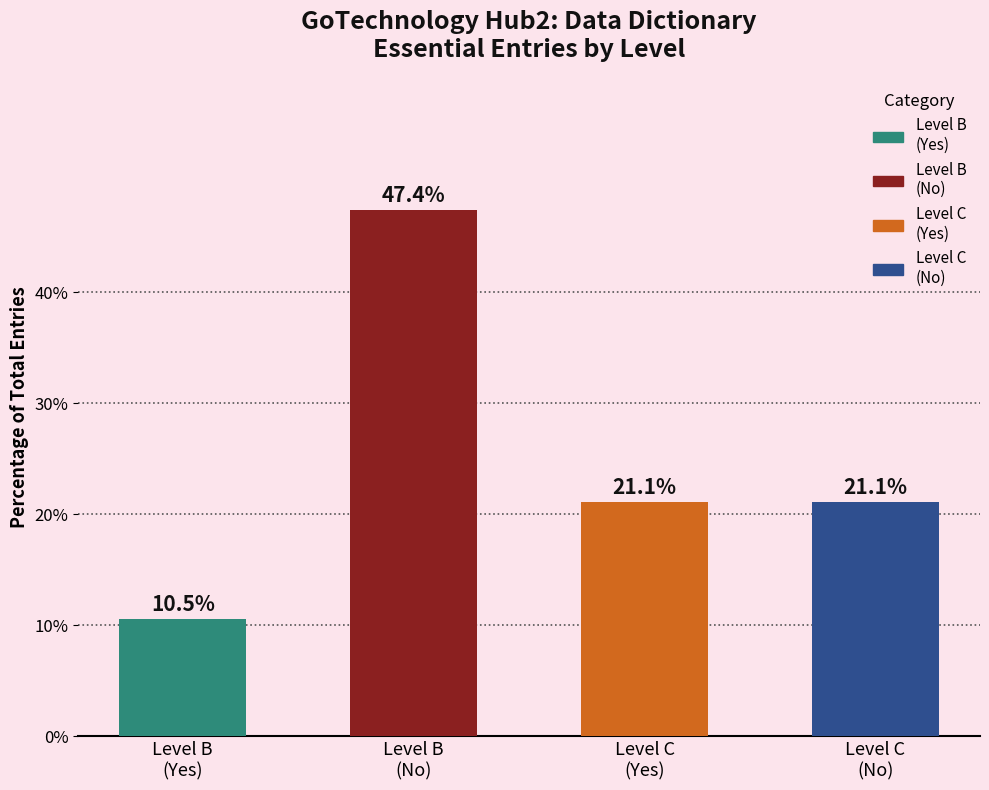

What is the maximum value shown in the chart?

47.4